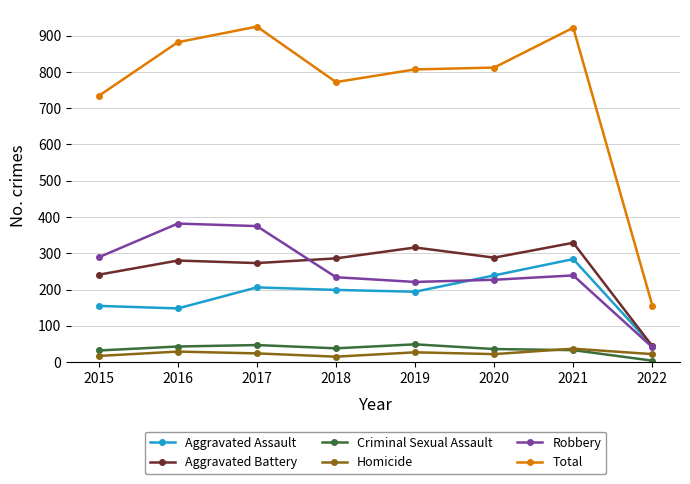

Where is the first local minimum for Total?

2018